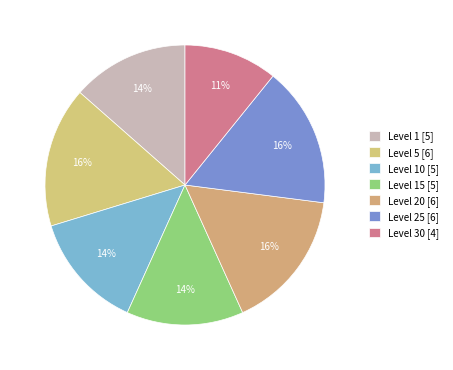

Does any single category account for the majority?

No